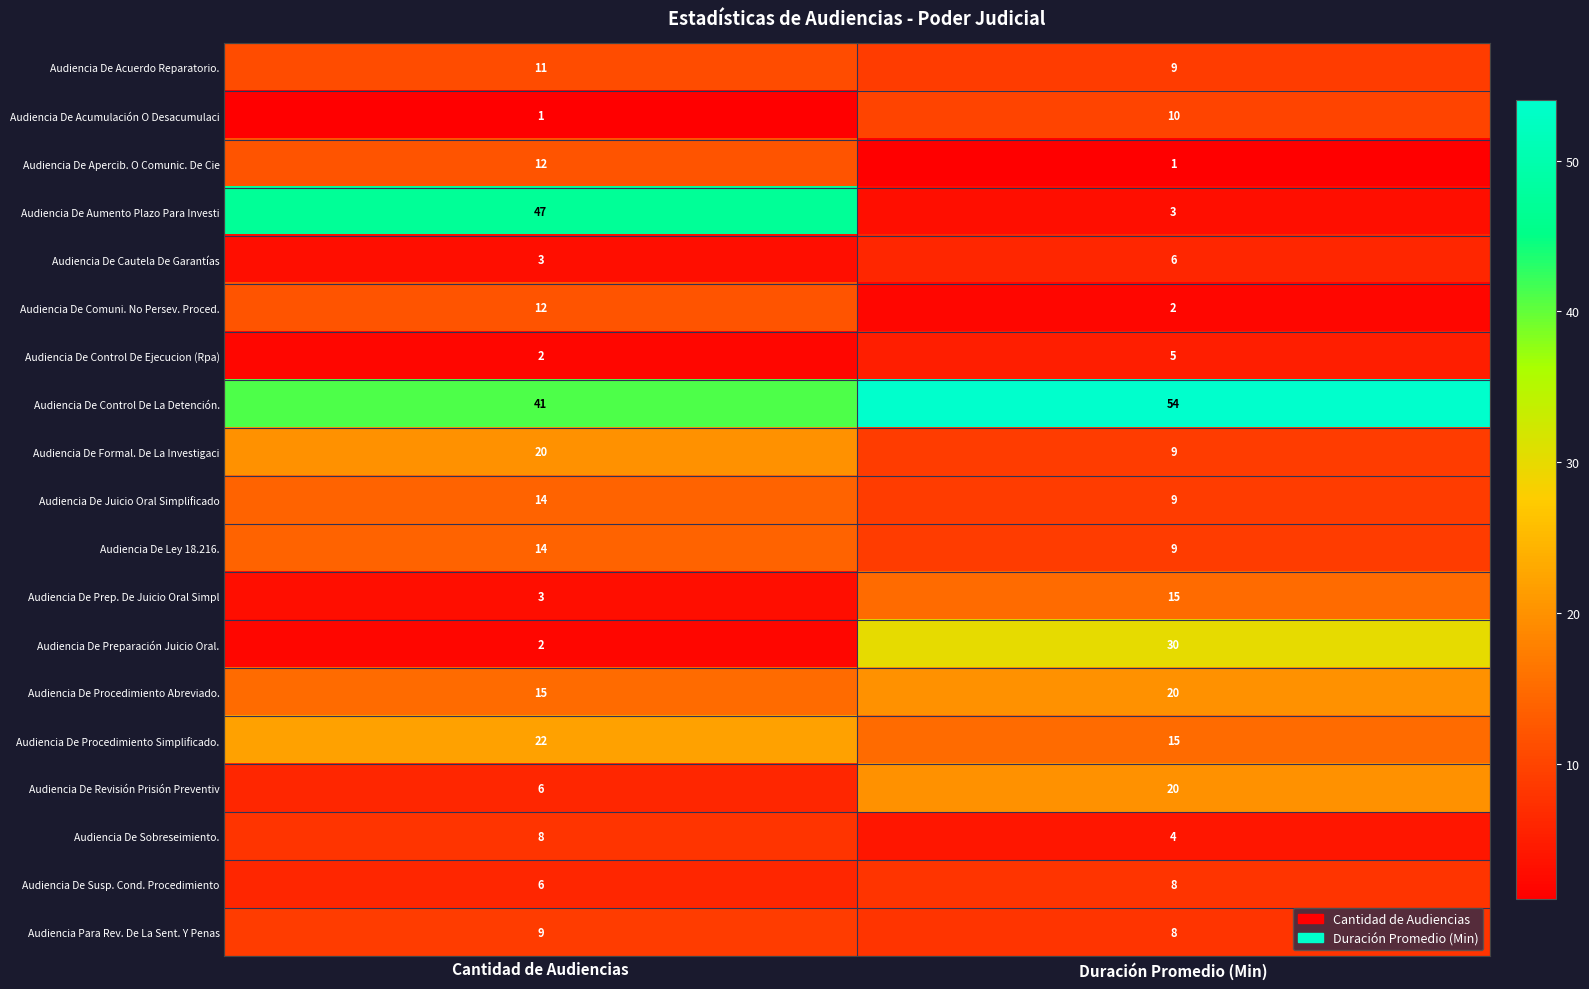

The value of Audiencia De Ley 18.216. at Duración Promedio (Min) is 14. True or false?

False